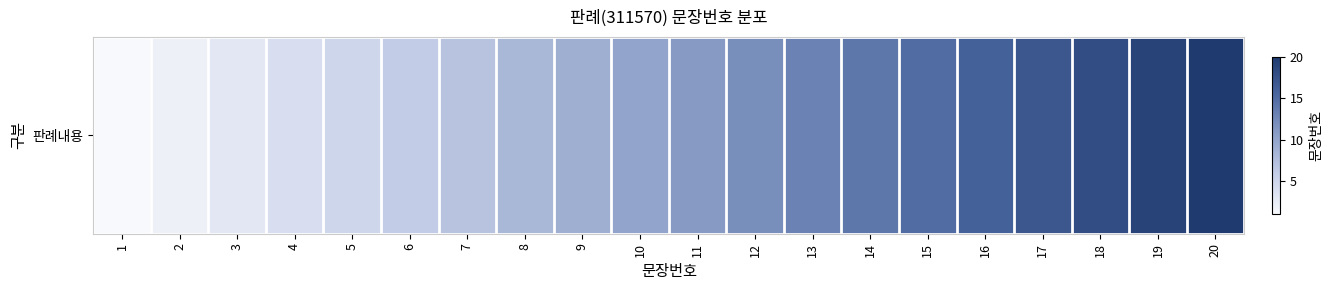

Which has a higher value, 12 or 17?

17